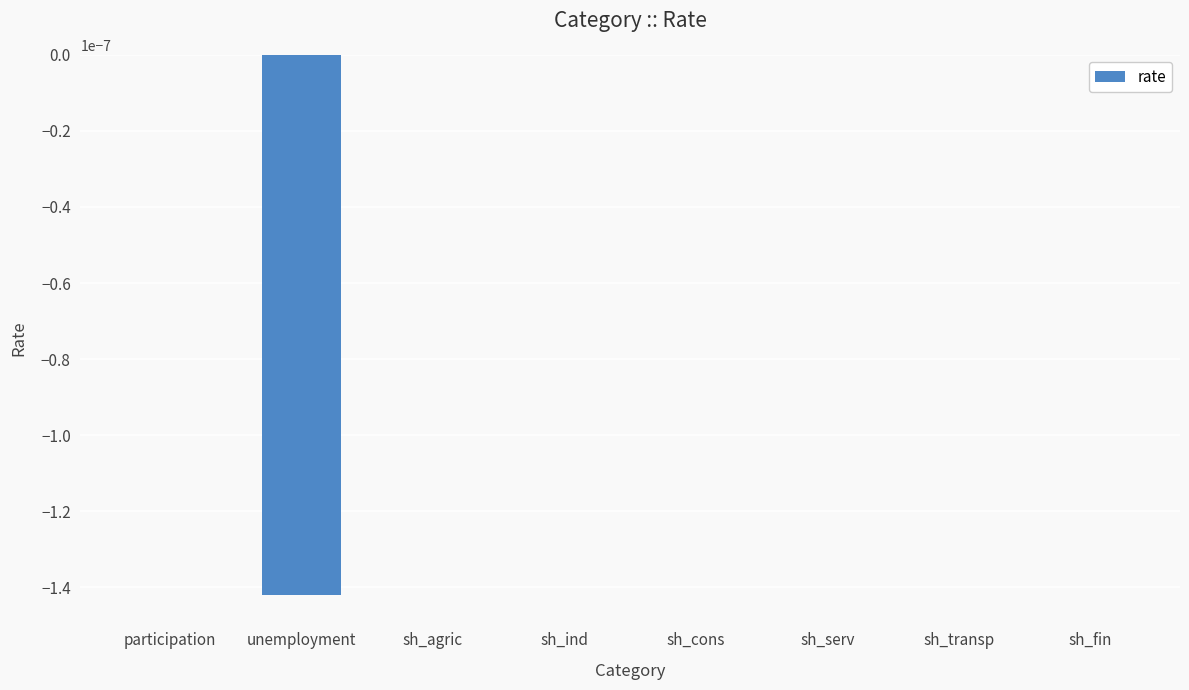

Which has a higher value, sh_cons or unemployment?

sh_cons